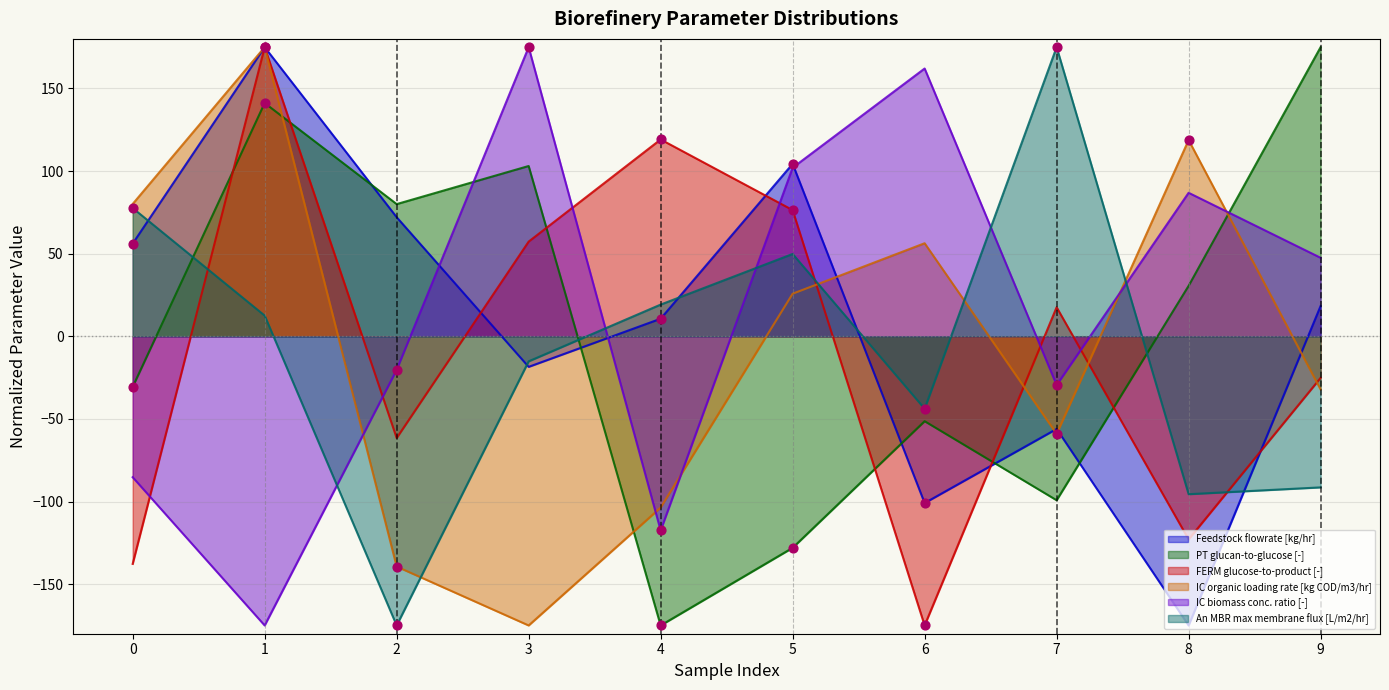

Which series has the widest spread of Y values?

Feedstock flowrate [kg/hr]